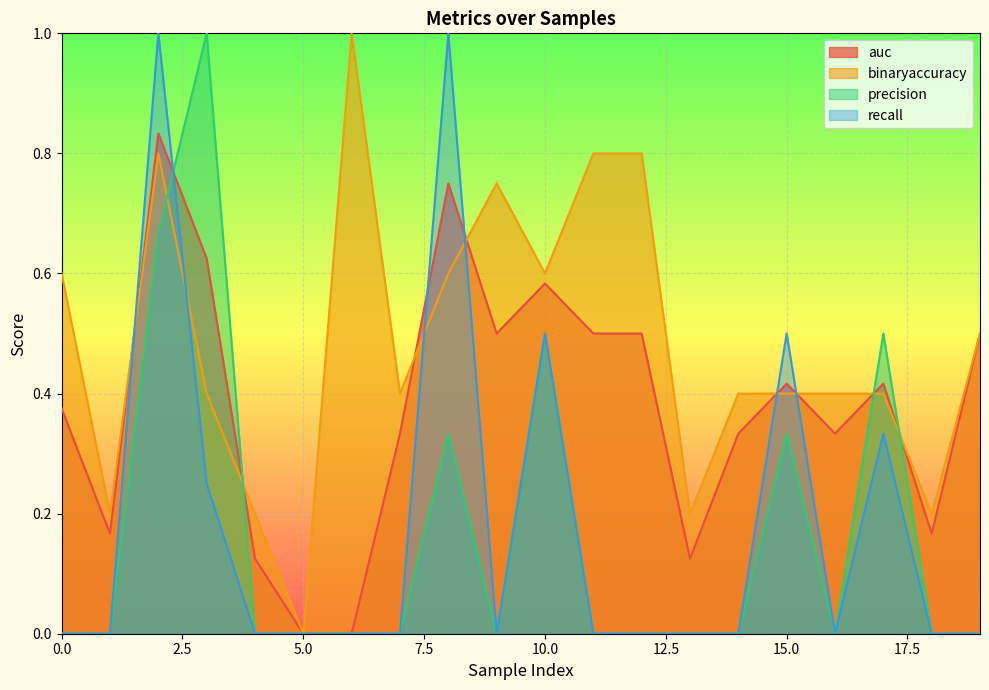

True or false: binaryaccuracy and auc intersect in this chart.

True